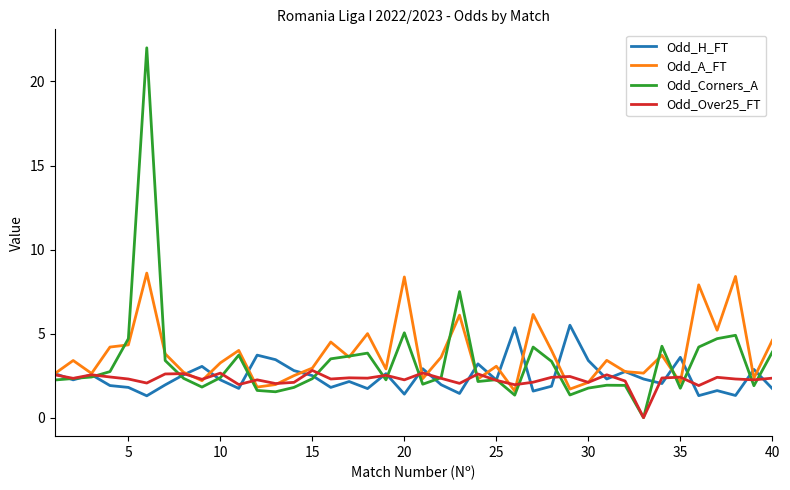

Is this an area chart (filled region under the line)?

No